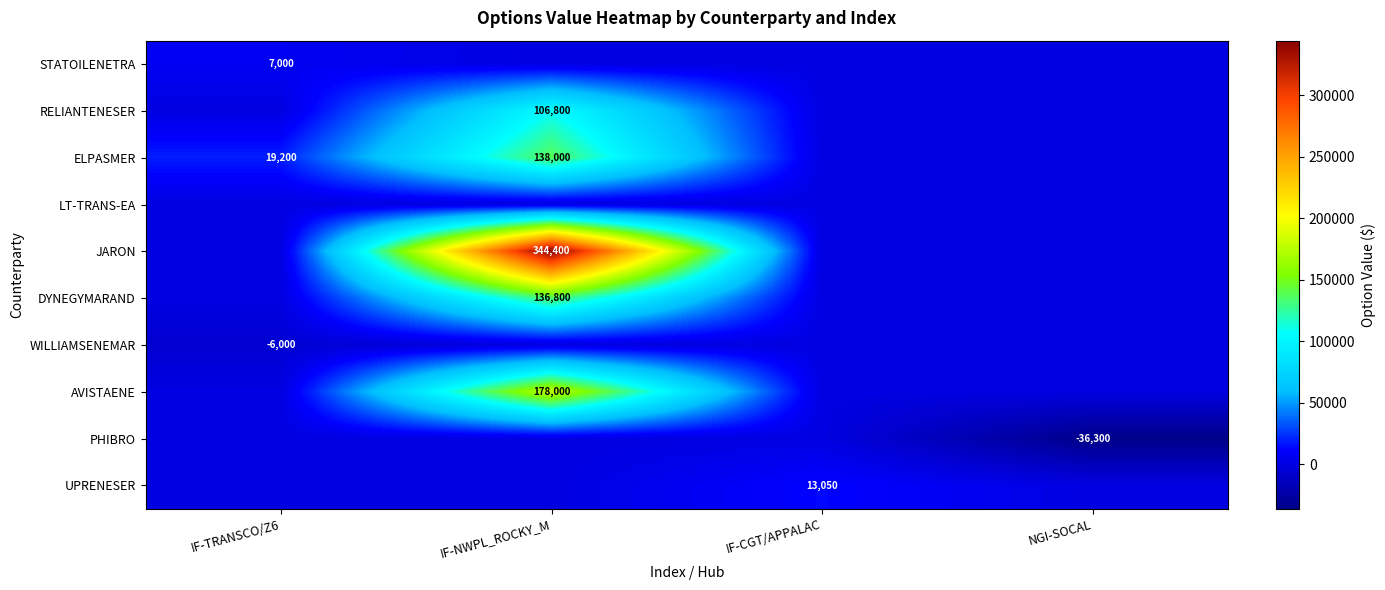

True or false: PHIBRO has a value of -36300 at NGI-SOCAL.

True